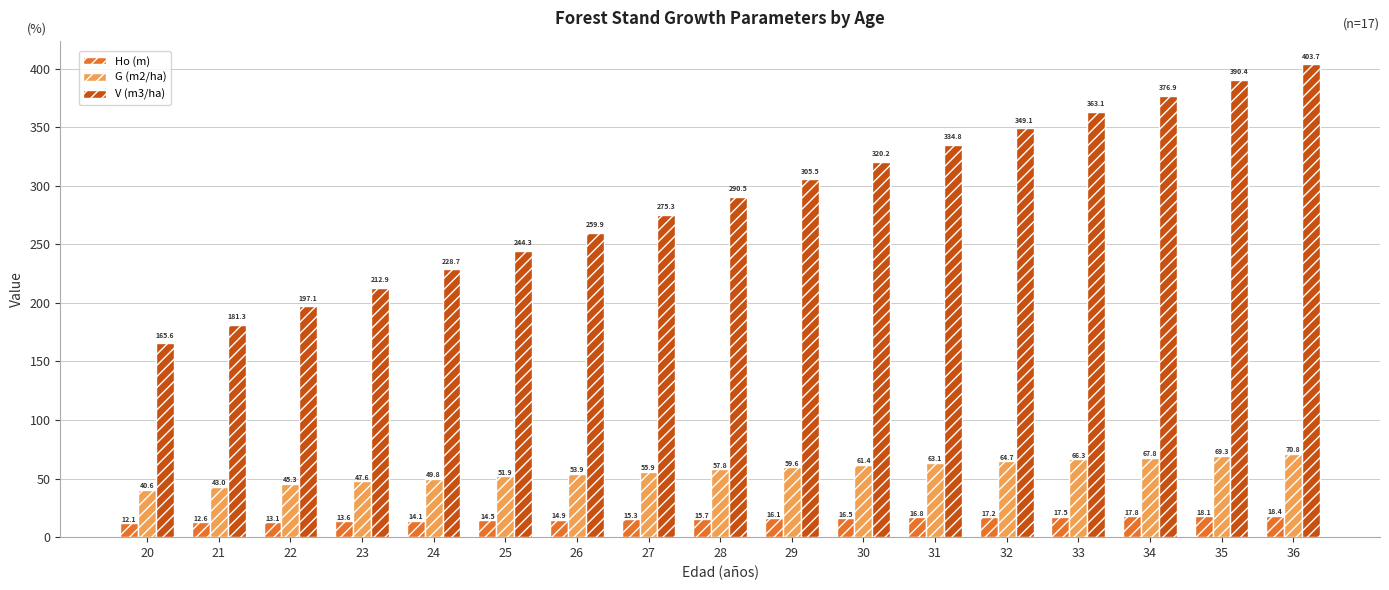

List the labels in order of Ho (m) value, smallest first.

20, 21, 22, 23, 24, 25, 26, 27, 28, 29, 30, 31, 32, 33, 34, 35, 36